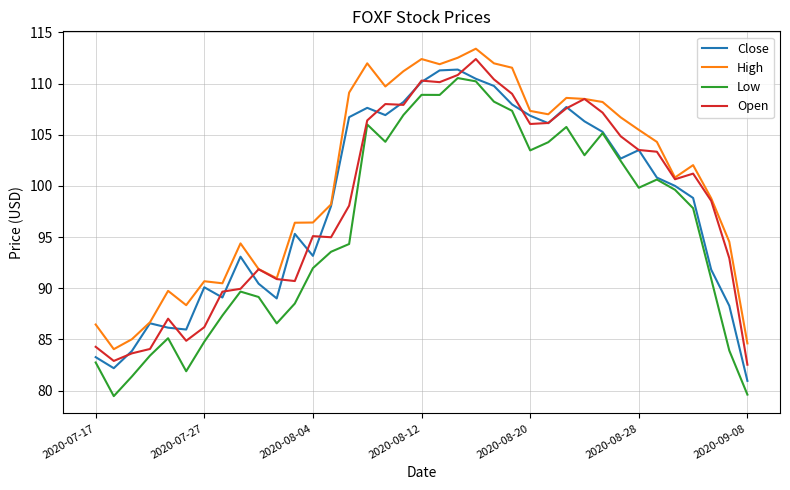

What is the average value of the Open series?

98.4